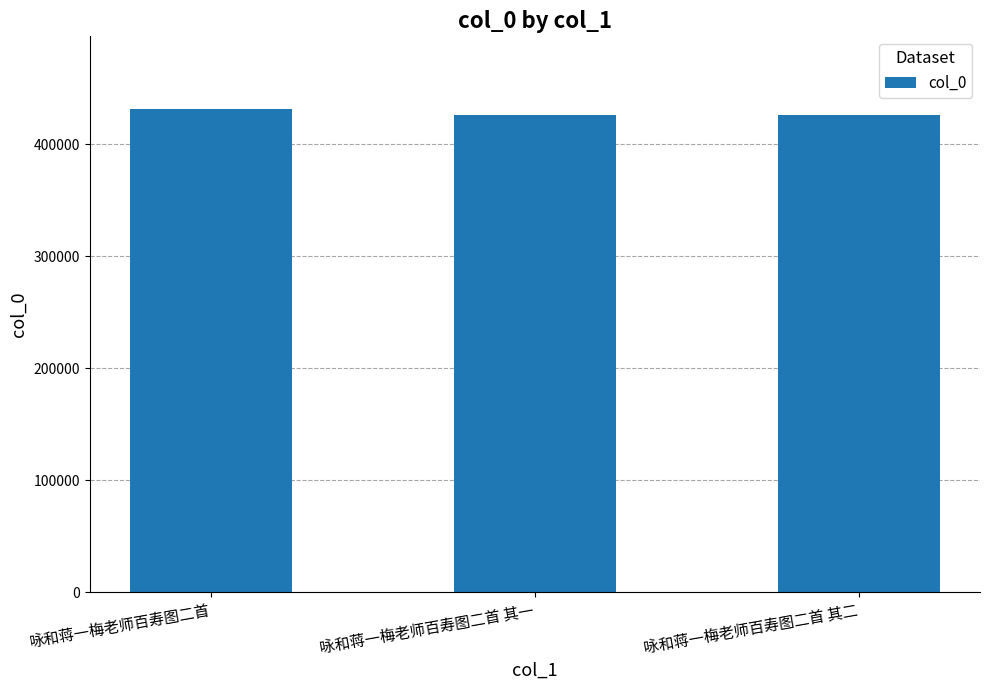

True or false: the data shows 425848 at 咏和蒋一梅老师百寿图二首 其二.

True